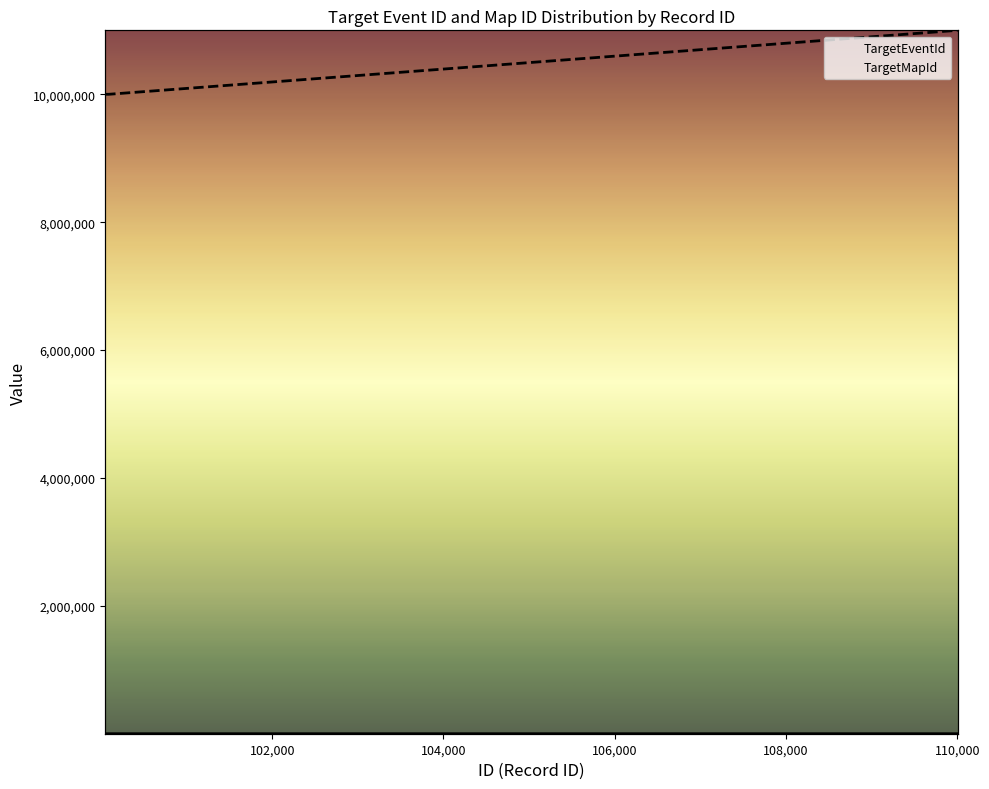

True or false: TargetEventId and TargetMapId_count intersect in this chart.

False